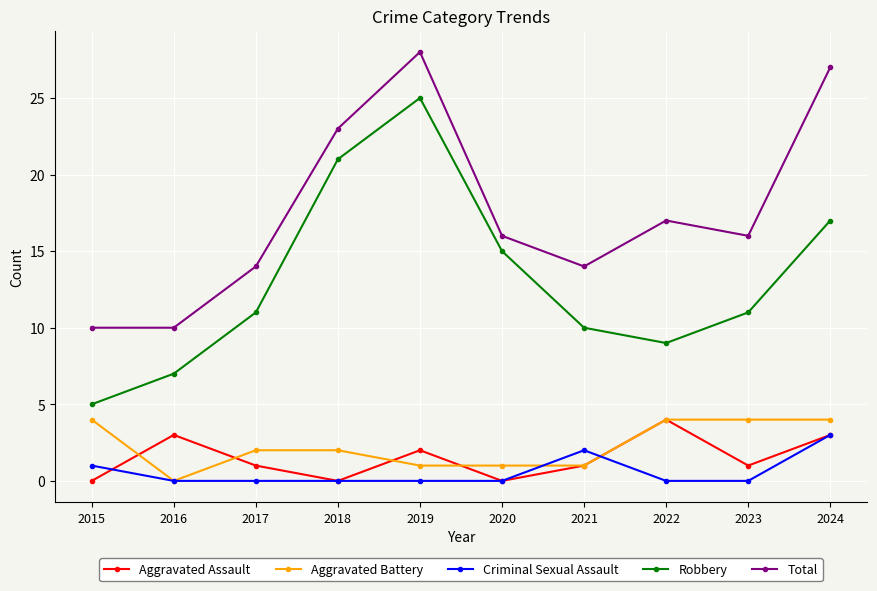

What is the difference between the maximum and minimum values in the Aggravated Battery series?

4